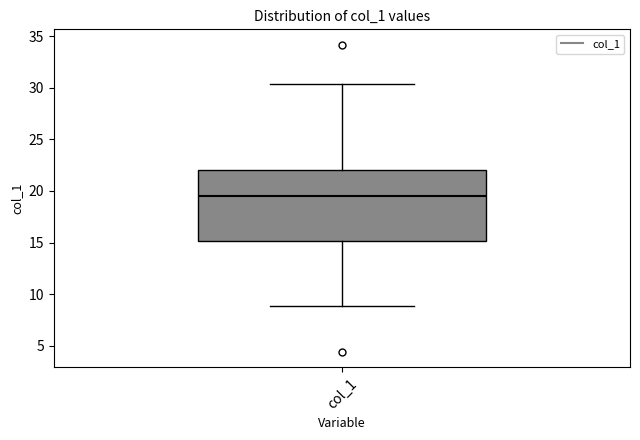

Where does the lower whisker of the box for col_1 end on the y-axis? The values are not printed on the chart, so give them approximately, as read against the axis.

9.0